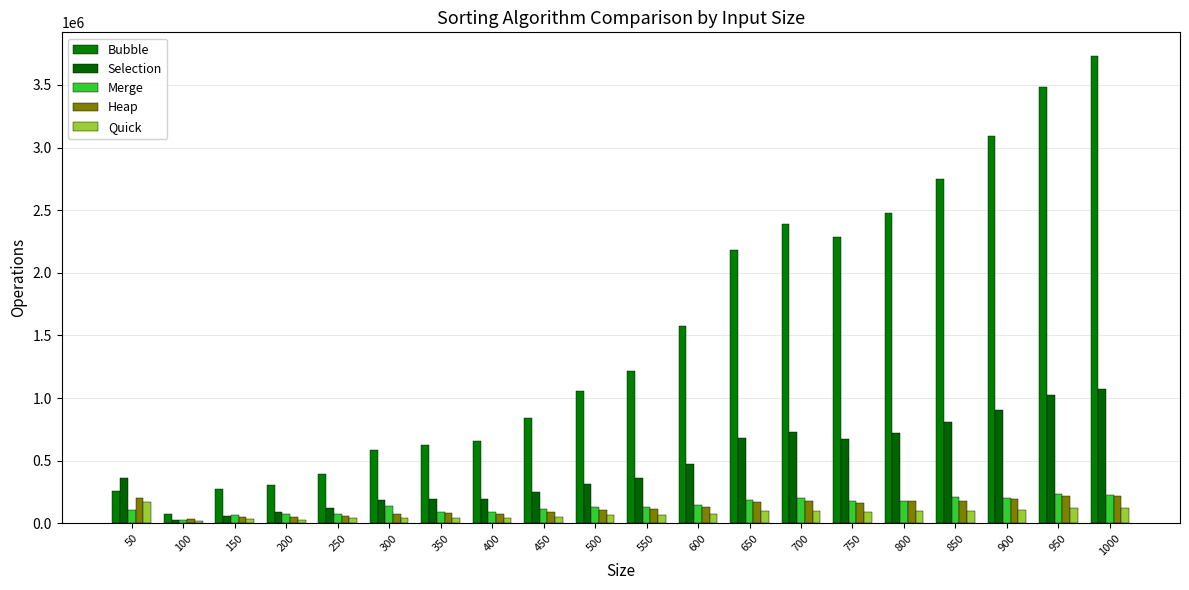

What value does the Heap series have at 750?

163701.6